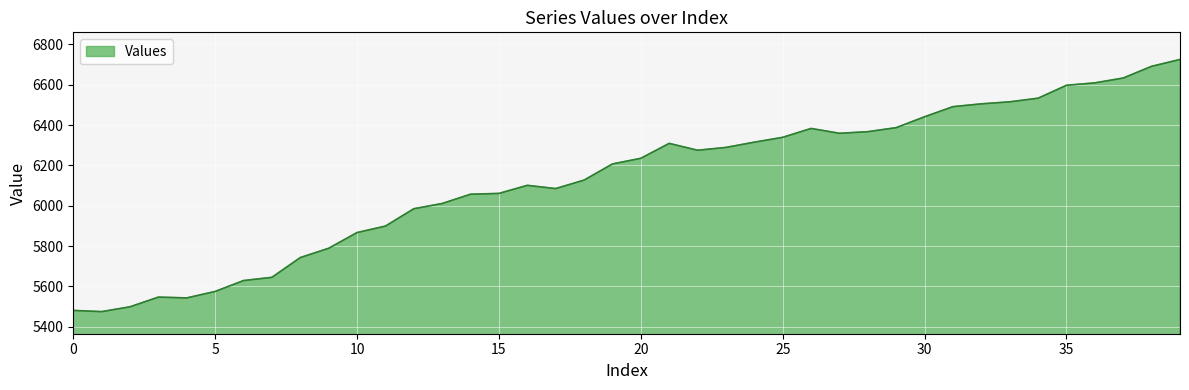

What is the greatest value displayed?

6725